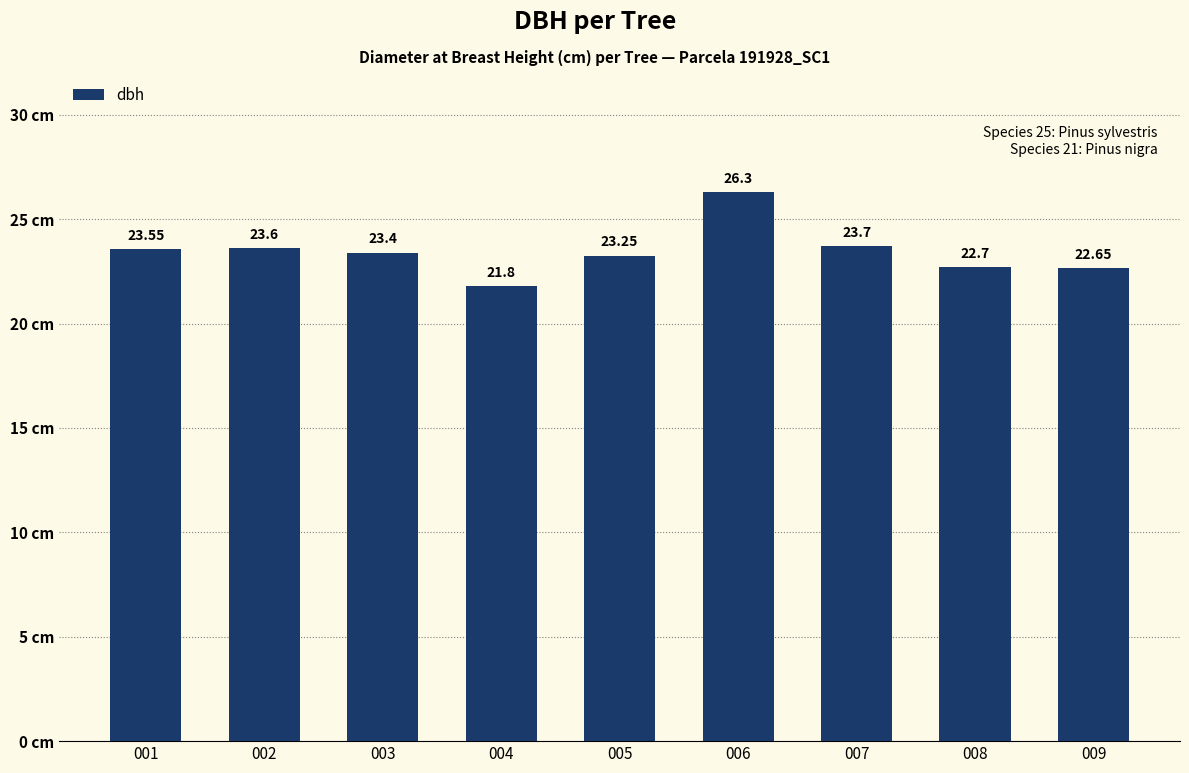

Which label corresponds to the smallest value in the chart?

004